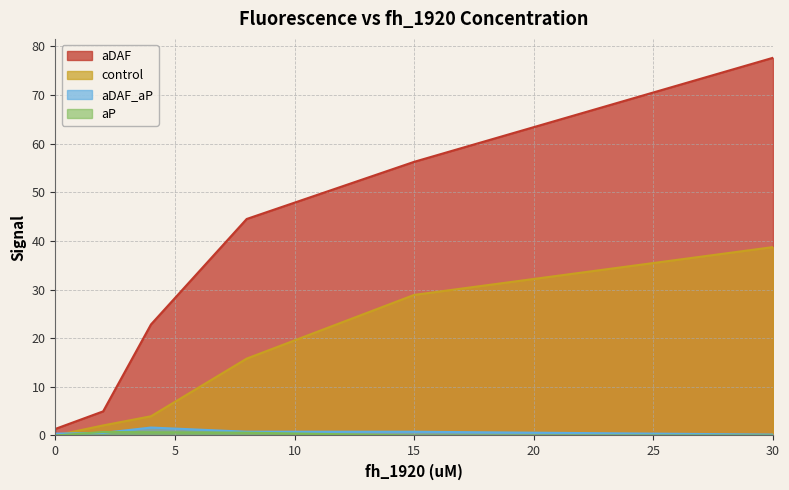

Which has a higher value, 15.0 or 4.0?

15.0